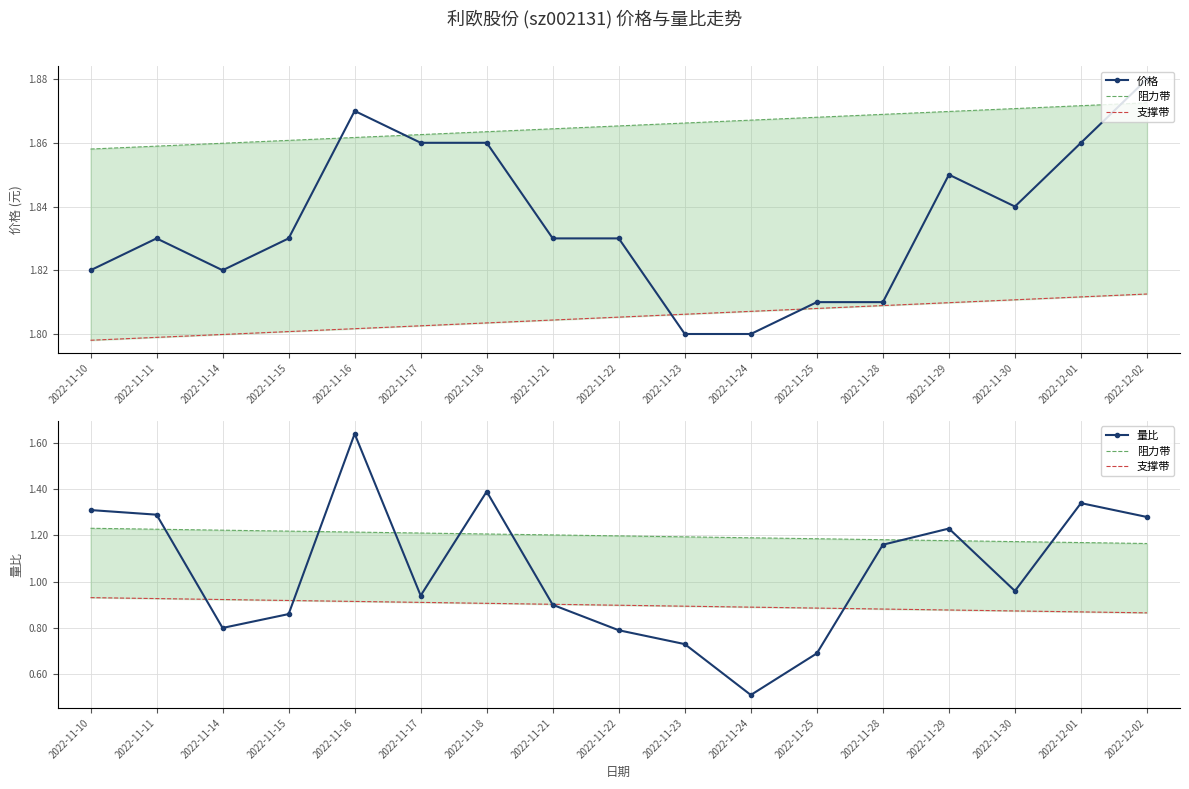

Which category has the highest value in the 阻力带 series?

2022-11-10